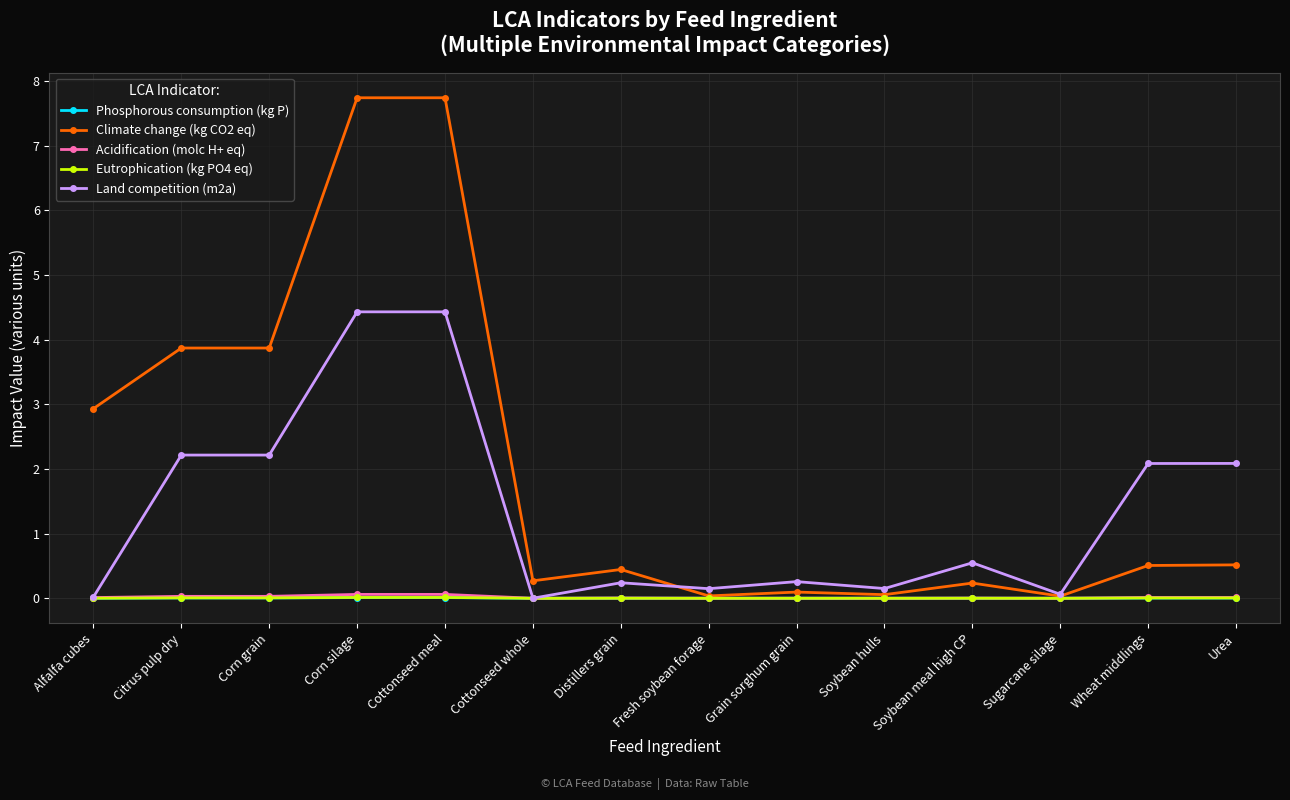

What is the label of the 9th point from the right?

Cottonseed whole